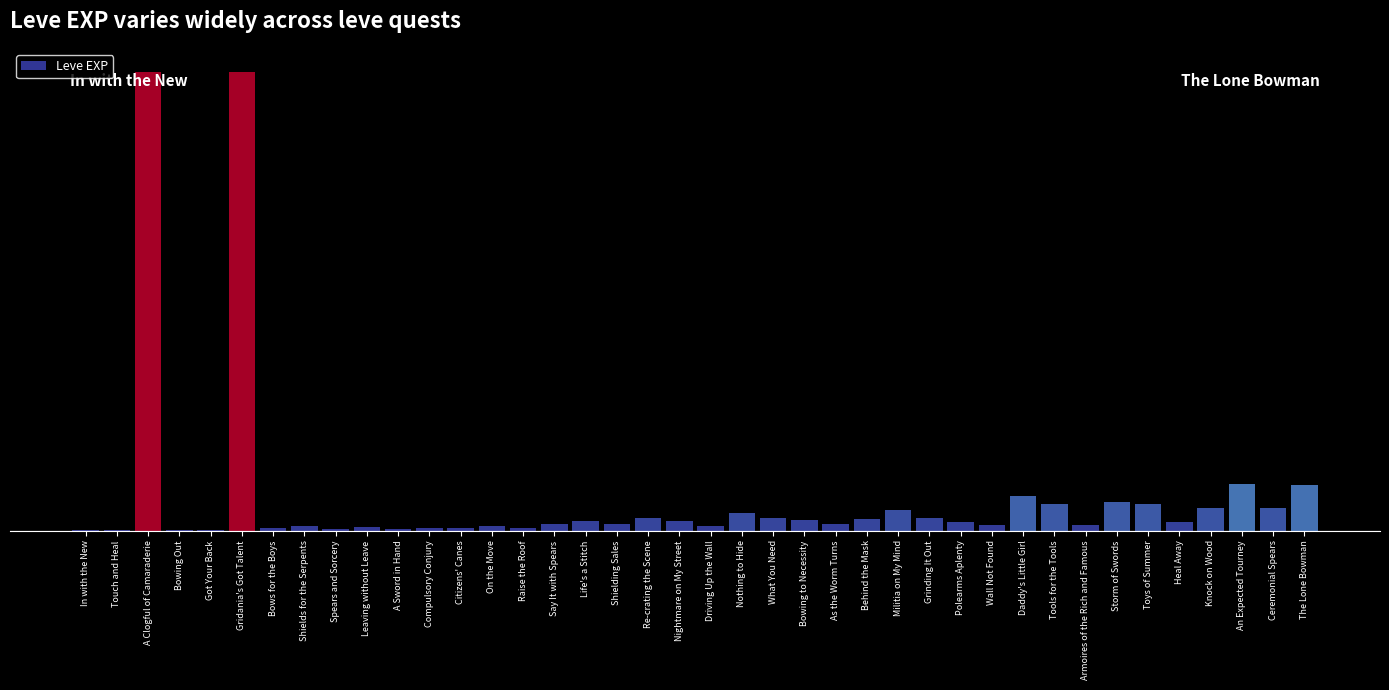

Are the bars horizontal?

No